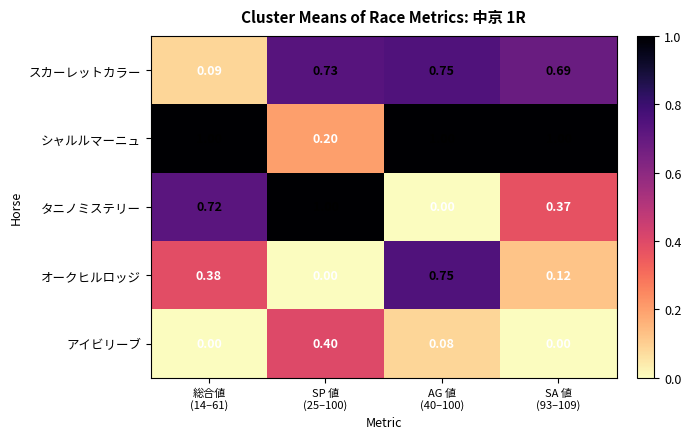

Which series changed the most between 総合値
(14–61) and SA 値
(93–109)?

スカーレットカラー